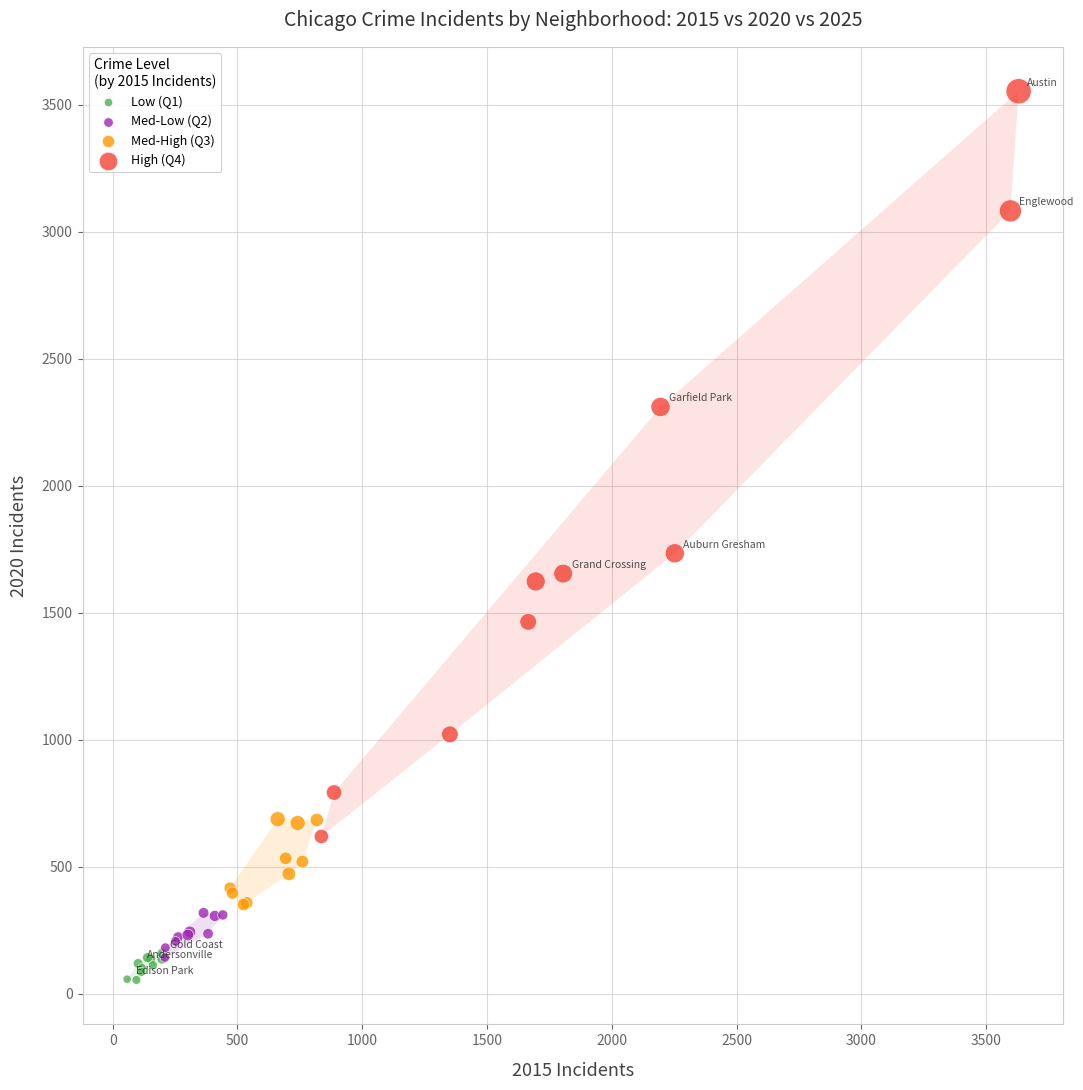

Which series has the widest spread of Y values?

High (Q4)